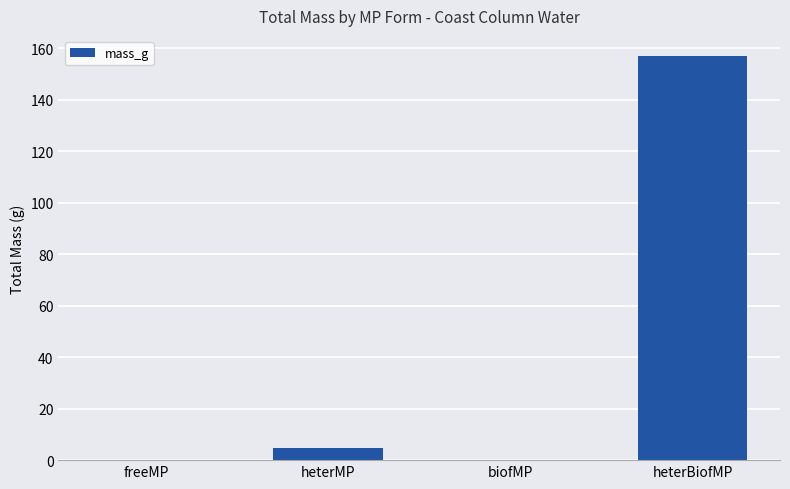

What is the maximum value shown in the chart?

157.0